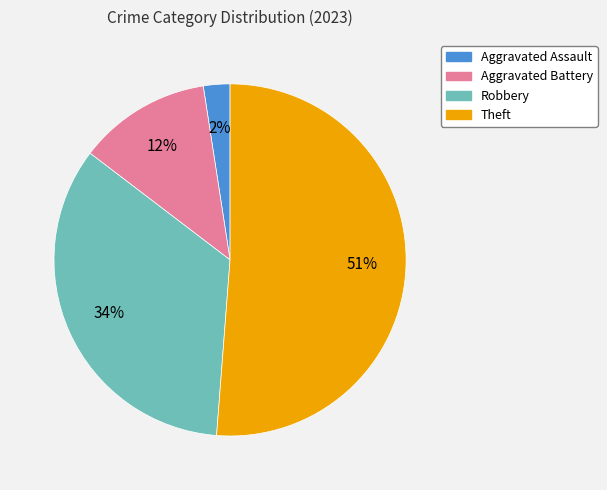

What is the ratio of the value at Robbery to the value at Theft?

0.7